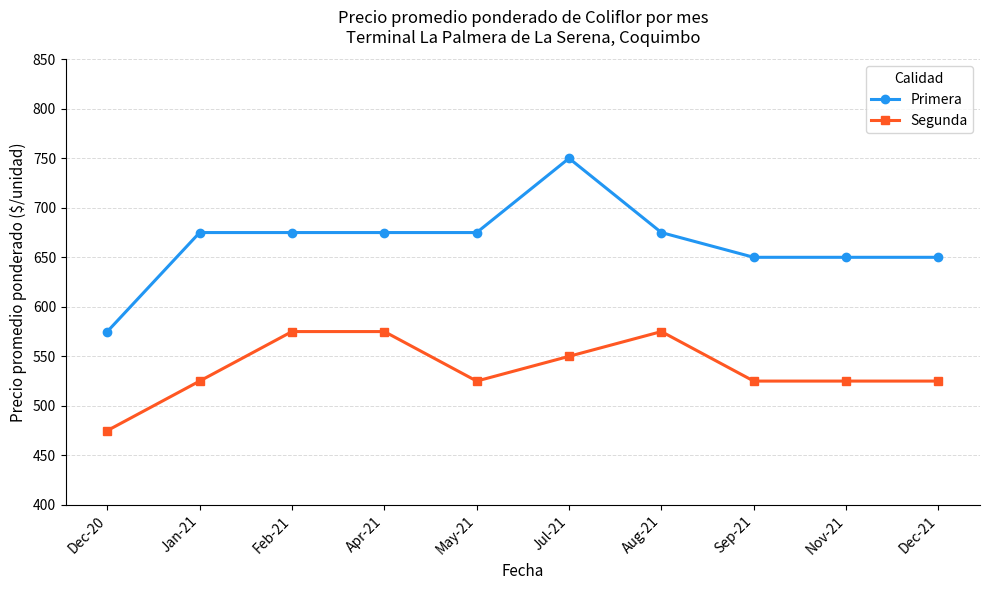

True or false: Segunda has more than 0 interior local peaks.

True